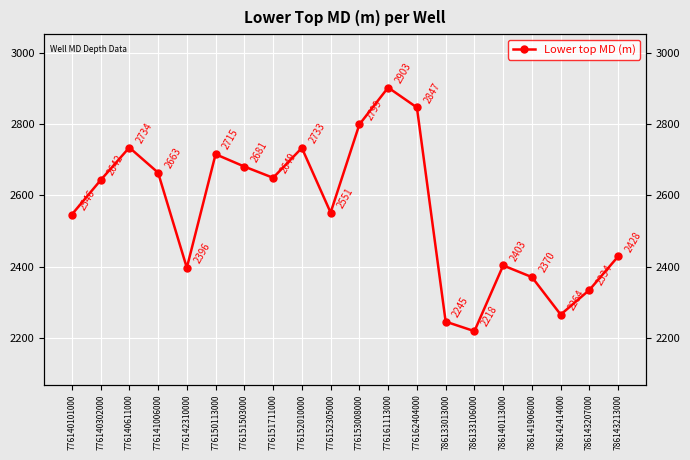

What is the difference between the values at 786143207000 and 776150113000?

381.3